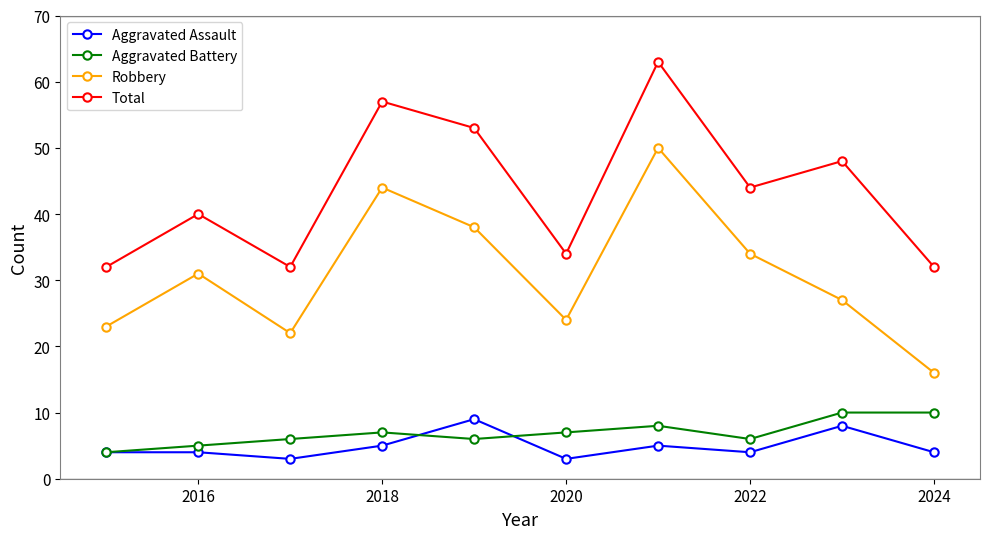

What are all the series names shown in the legend?

Aggravated Assault, Aggravated Battery, Robbery, Total